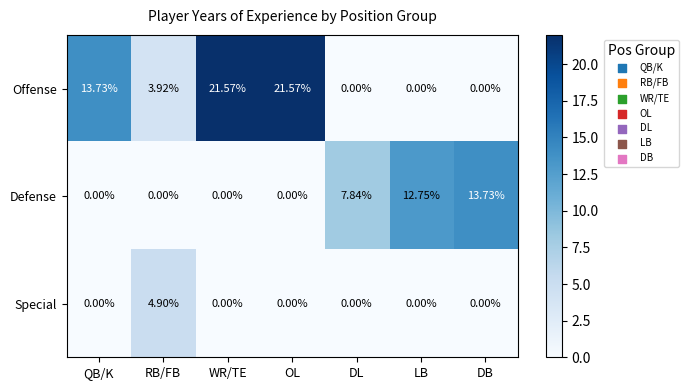

Which series has the widest spread of values?

Offense